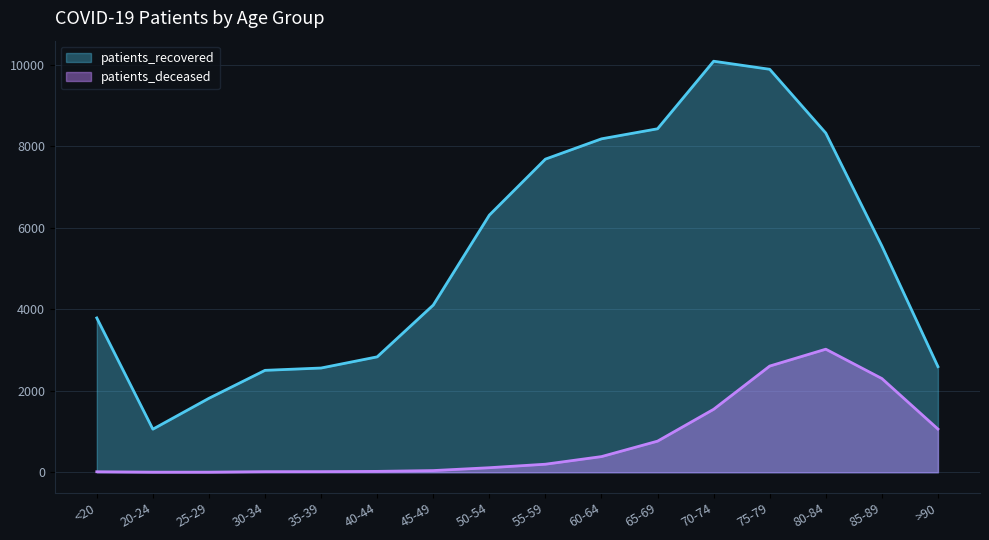

Reading right to left, list all the values displayed in this chart.

patients_deceased: >90=1061	85-89=2301	80-84=3021	75-79=2607	70-74=1546	65-69=764	60-64=385	55-59=198	50-54=112	45-49=42	40-44=22	35-39=16	30-34=15	25-29=3	20-24=3	<20=13
patients_recovered: >90=2593	85-89=5555	80-84=8326	75-79=9891	70-74=10089	65-69=8431	60-64=8184	55-59=7686	50-54=6311	45-49=4104	40-44=2833	35-39=2559	30-34=2502	25-29=1816	20-24=1058	<20=3788